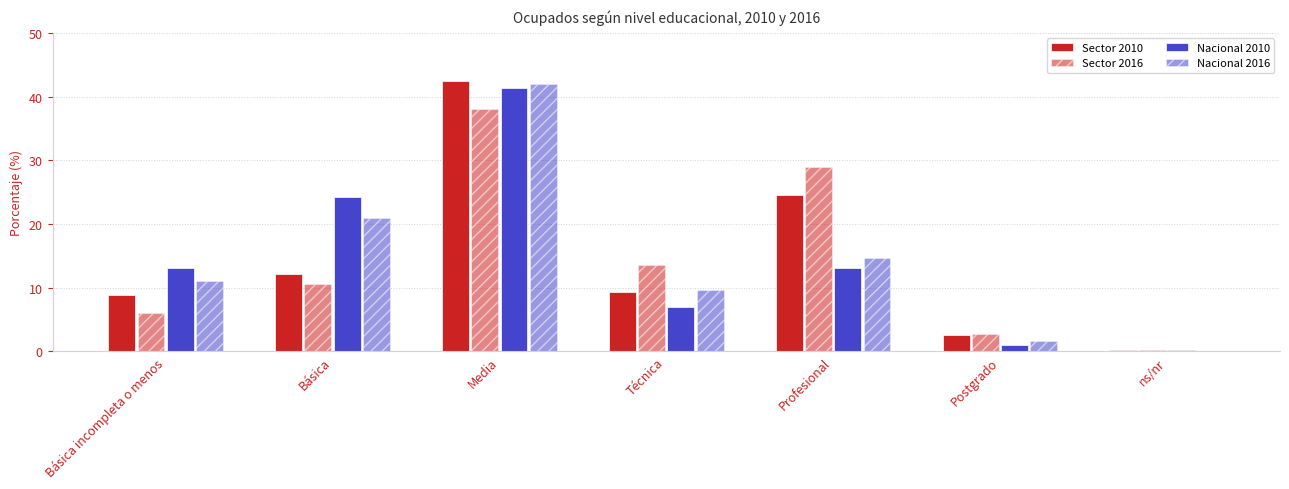

The value of Nacional 2016 at ns/nr is 0.1. True or false?

True